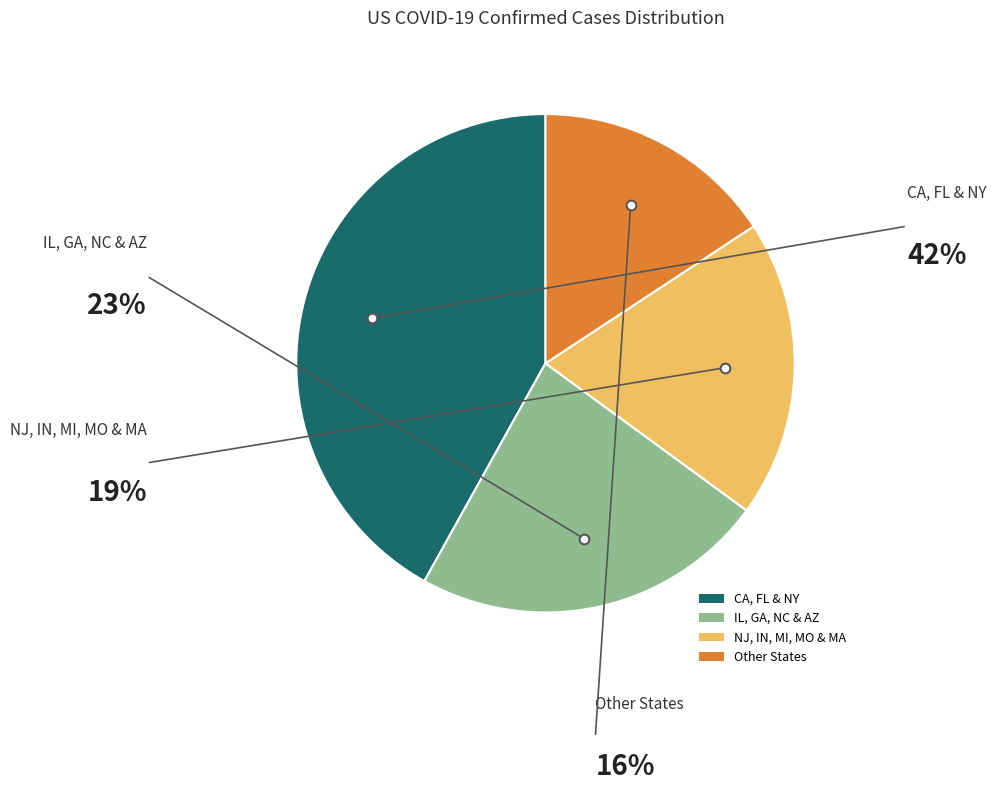

Does any single category account for the majority?

No